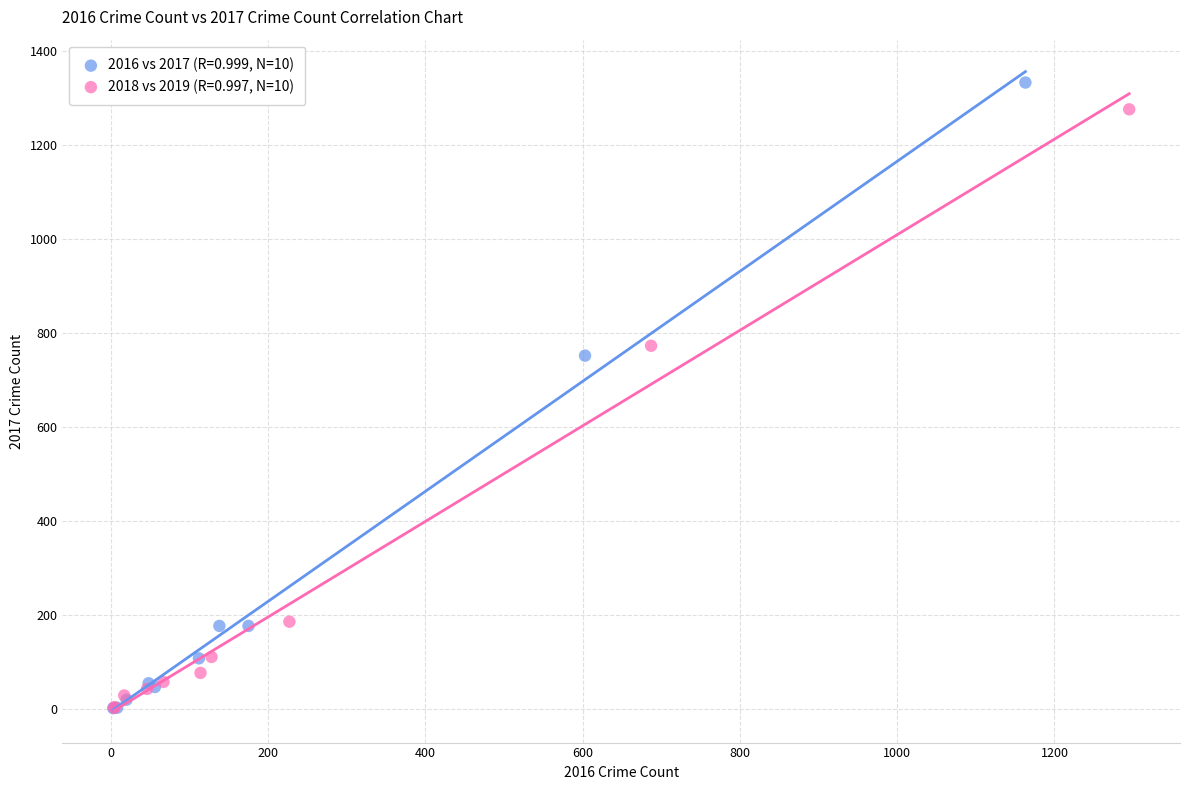

Which series has the largest Y range (max minus min)?

2016 vs 2017 (R=0.999, N=10)